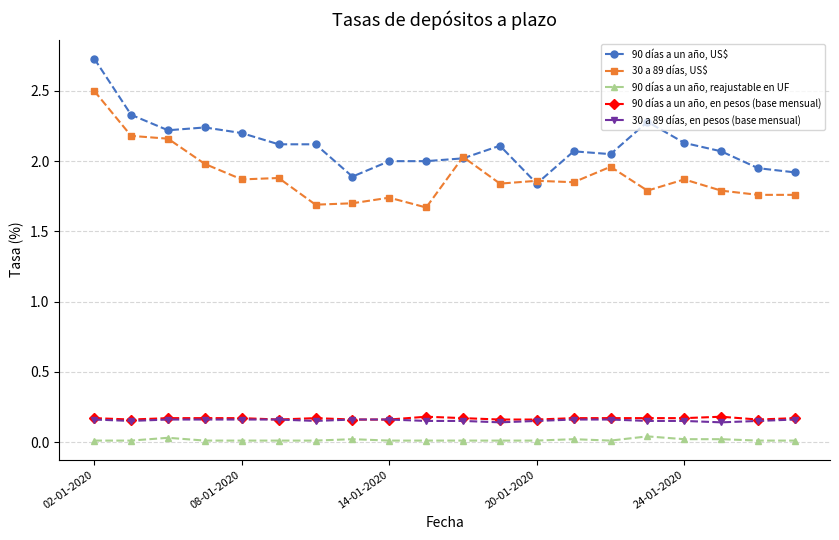

Which series has the largest total across all categories?

90 días a un año, US$